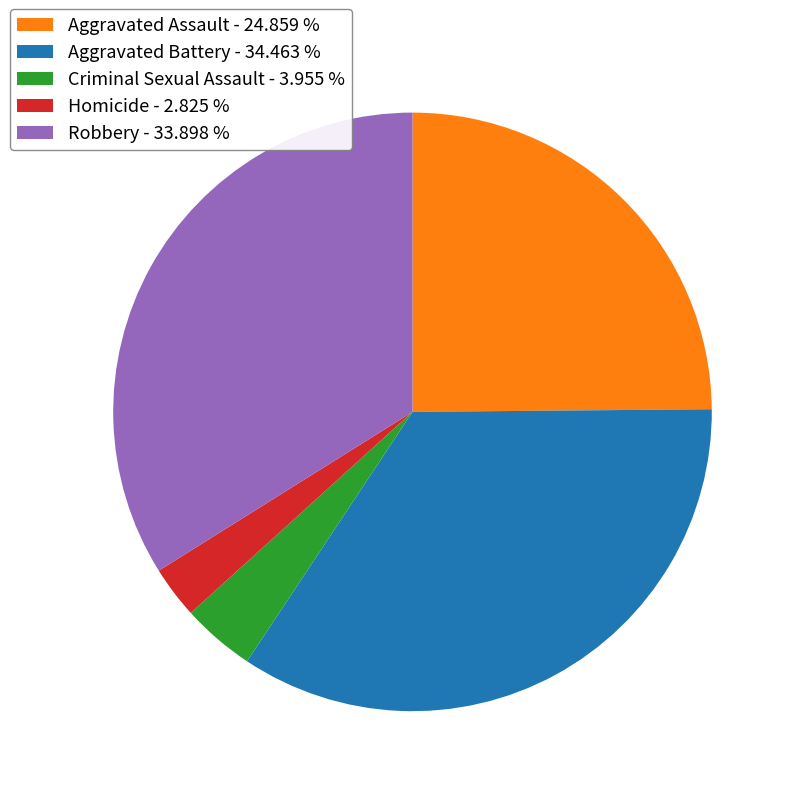

Rank the categories by value from lowest to highest.

Homicide, Criminal Sexual Assault, Aggravated Assault, Robbery, Aggravated Battery